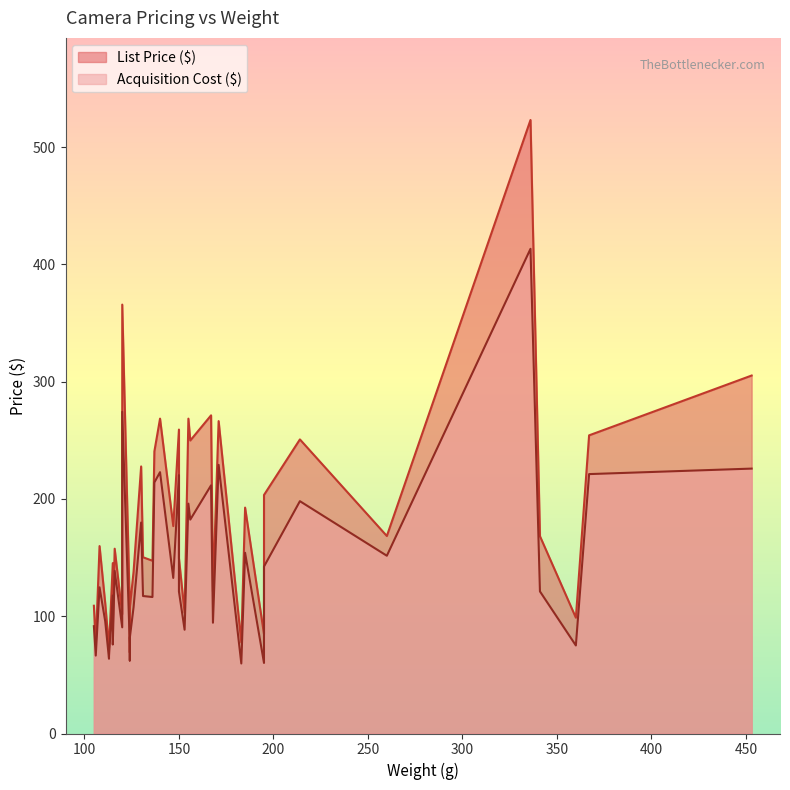

True or false: Acquisition Cost ($) has more than 0 points higher than both neighbors.

True